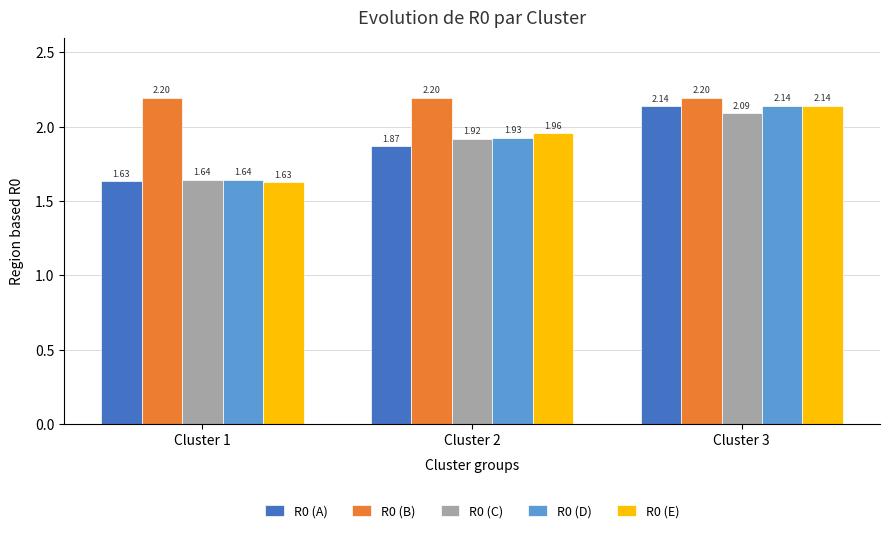

What is the spread (max minus min) of values at Cluster 2?

0.3